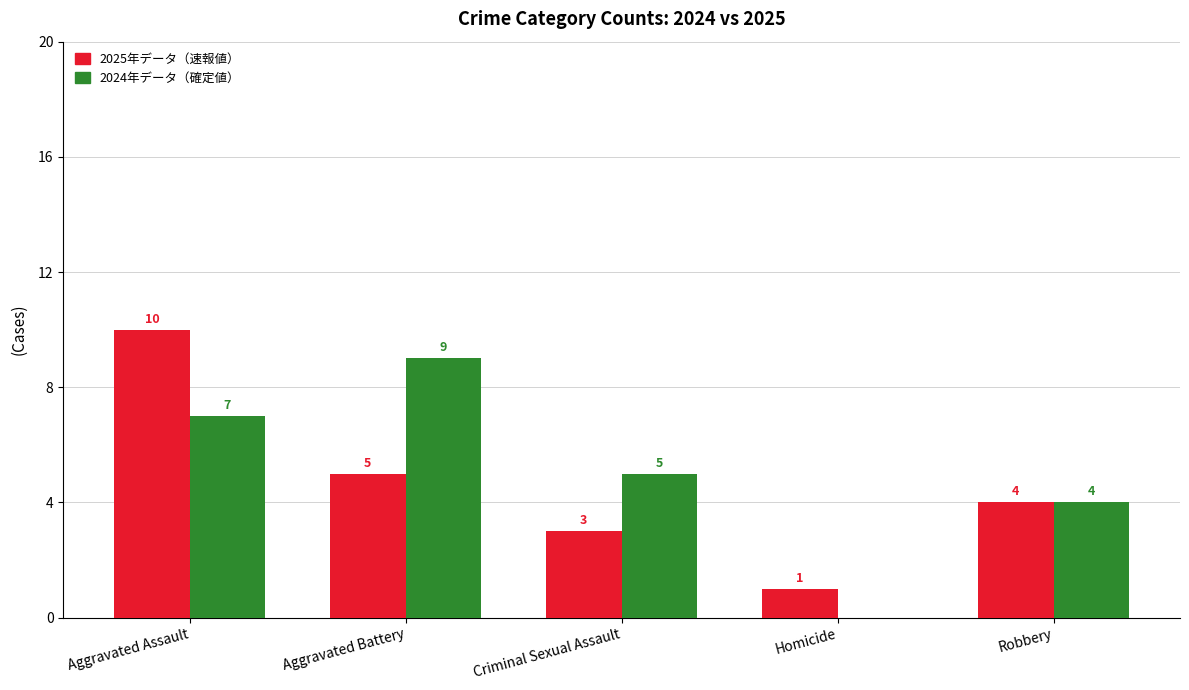

At which category is the sum across all series the highest?

Aggravated Assault